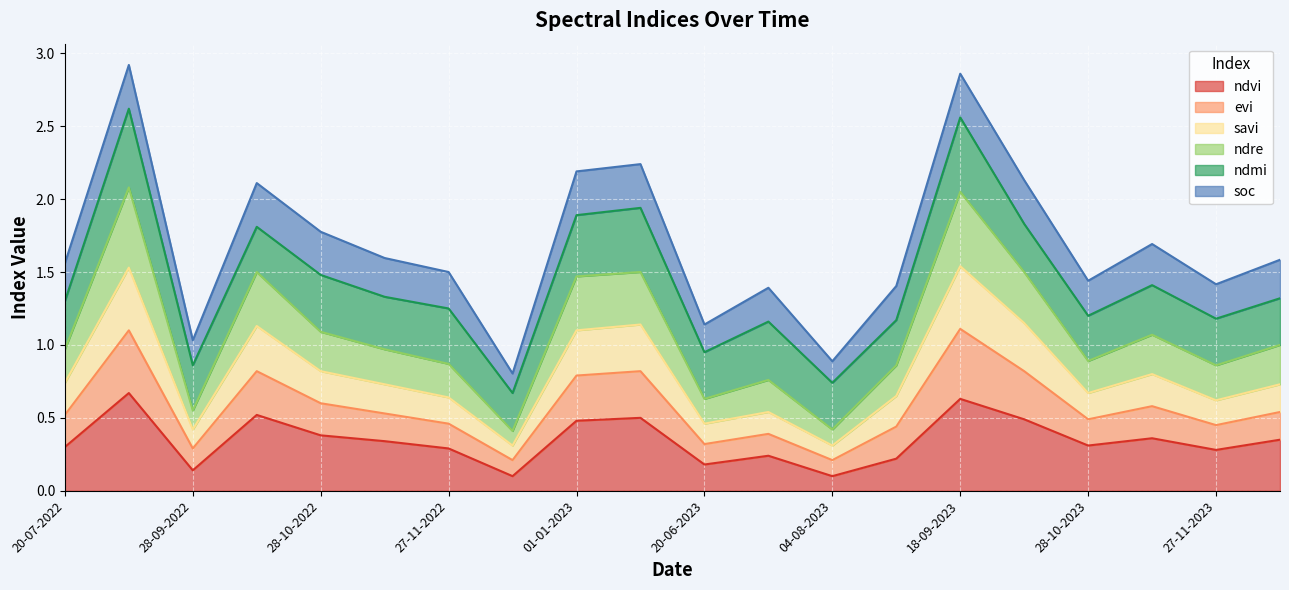

What is the highest value of the ndvi series?

0.7